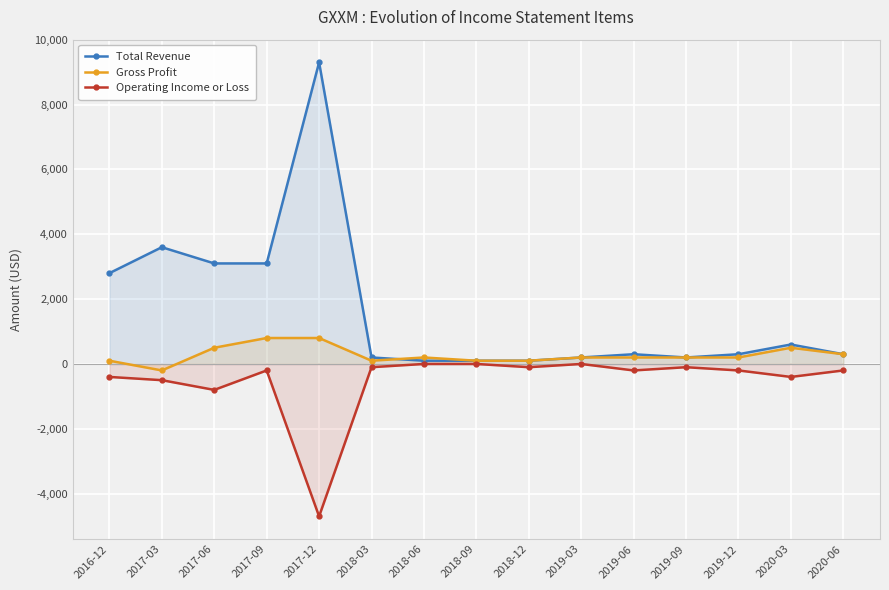

Count the number of categories in the chart.

15